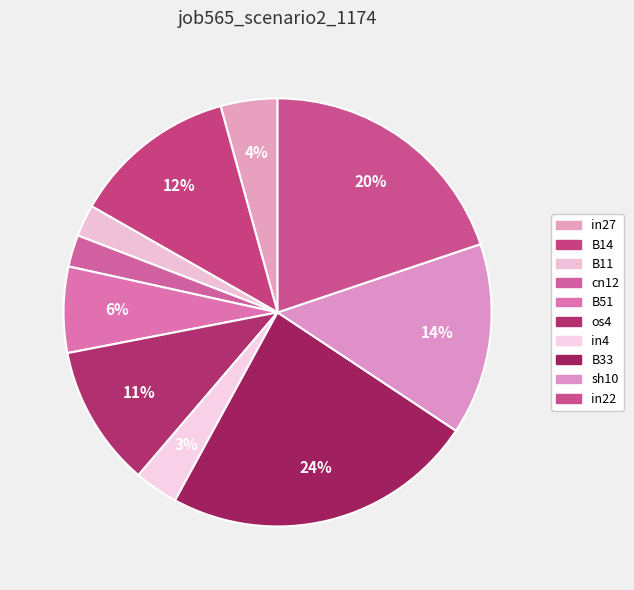

Does B14 account for over 50% of the chart?

No